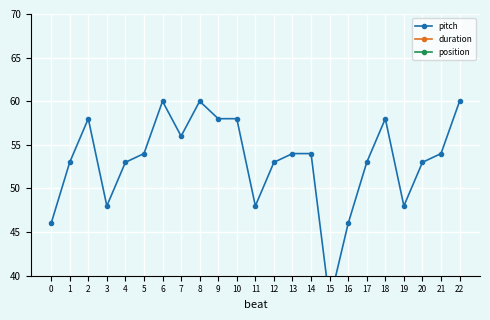

What are all the series names shown in the legend?

pitch, duration, position